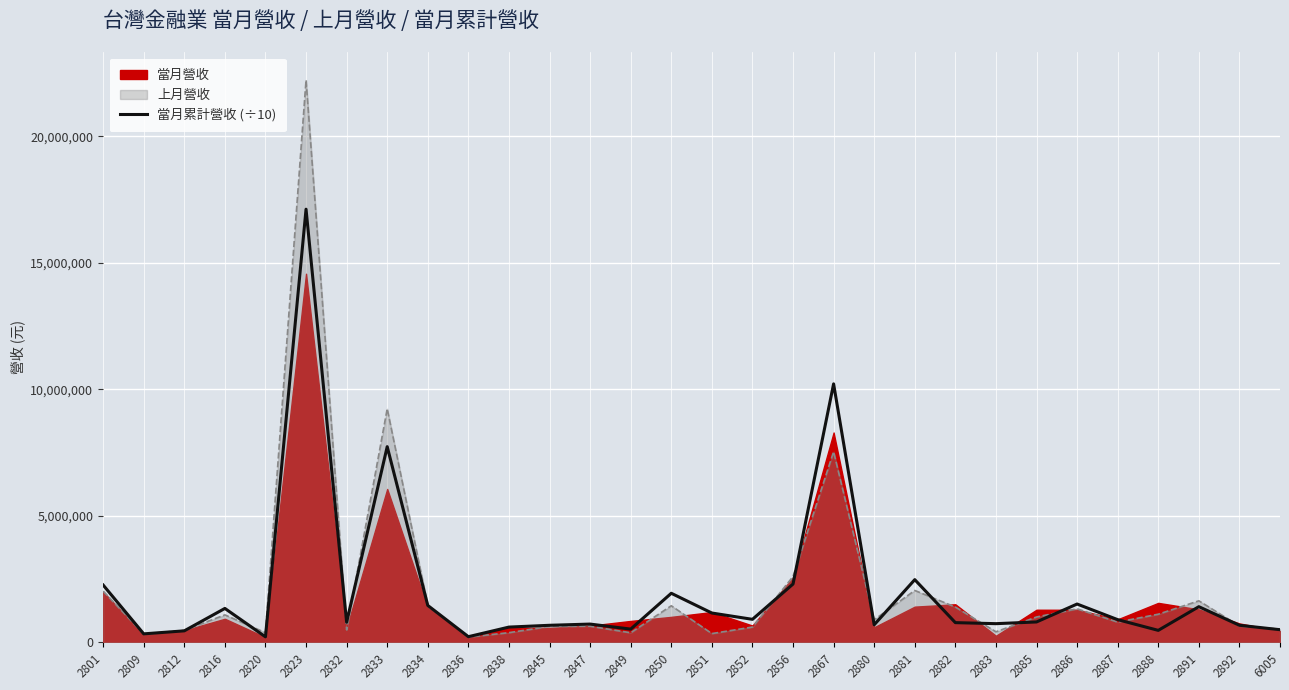

What is the sum of all values?

62056820.7